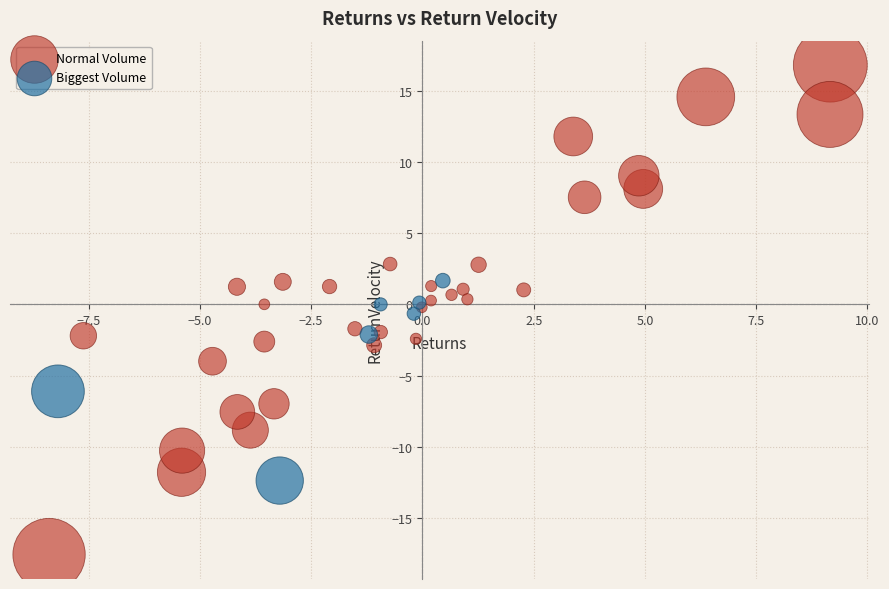

Which series reaches the minimum Y coordinate?

Normal Volume